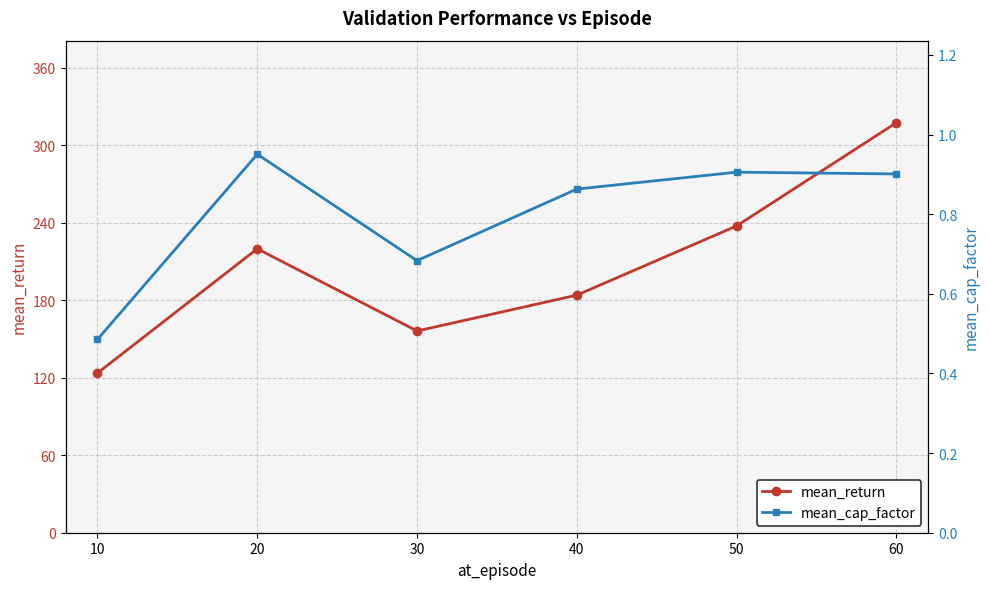

What is the value of the mean_cap_factor point at the 2nd from the left?

1.0